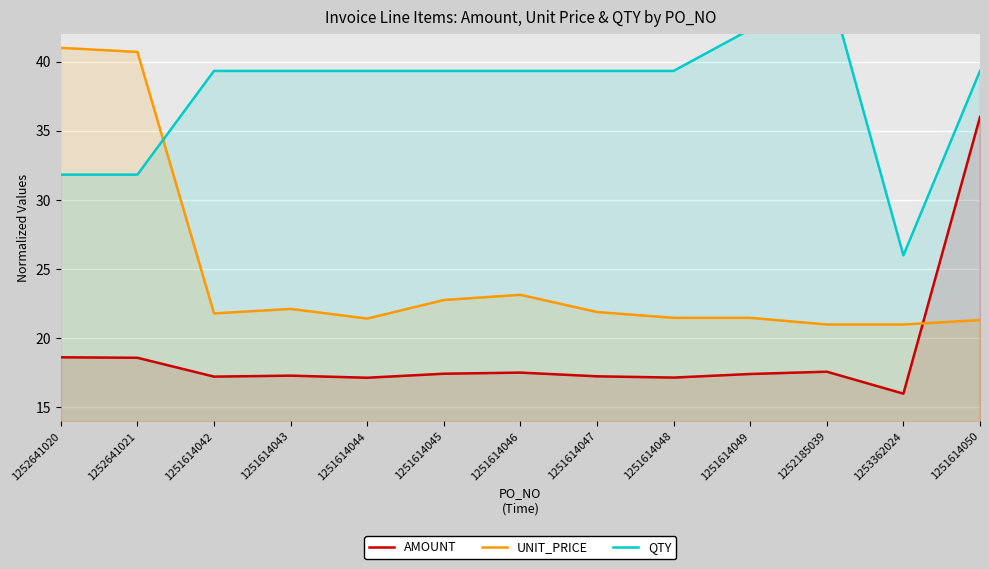

List the series in order of their overall mean, lowest first.

AMOUNT, UNIT_PRICE, QTY